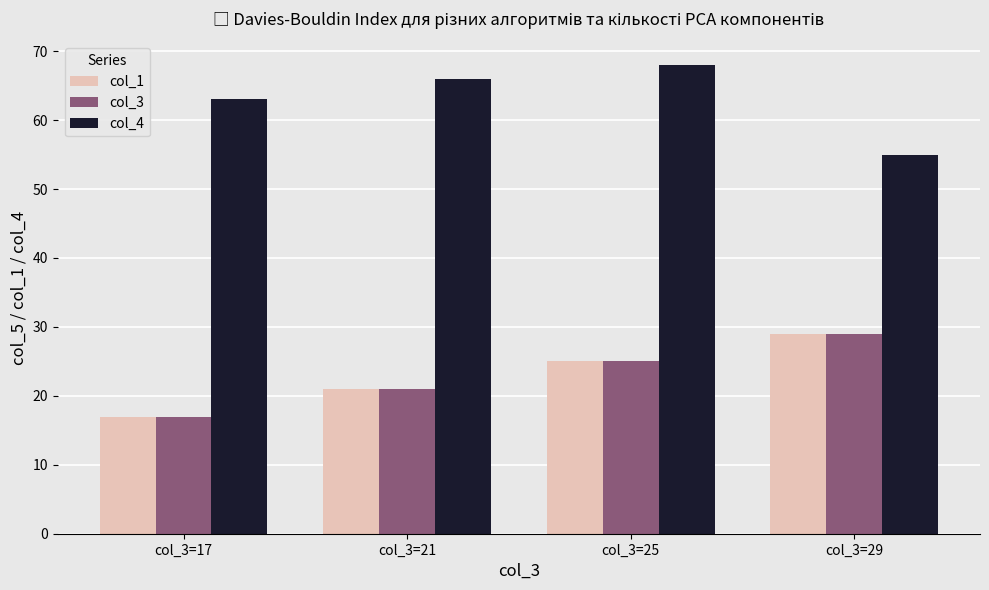

What is the value of the col_1 bar at the 4th from the left?

29